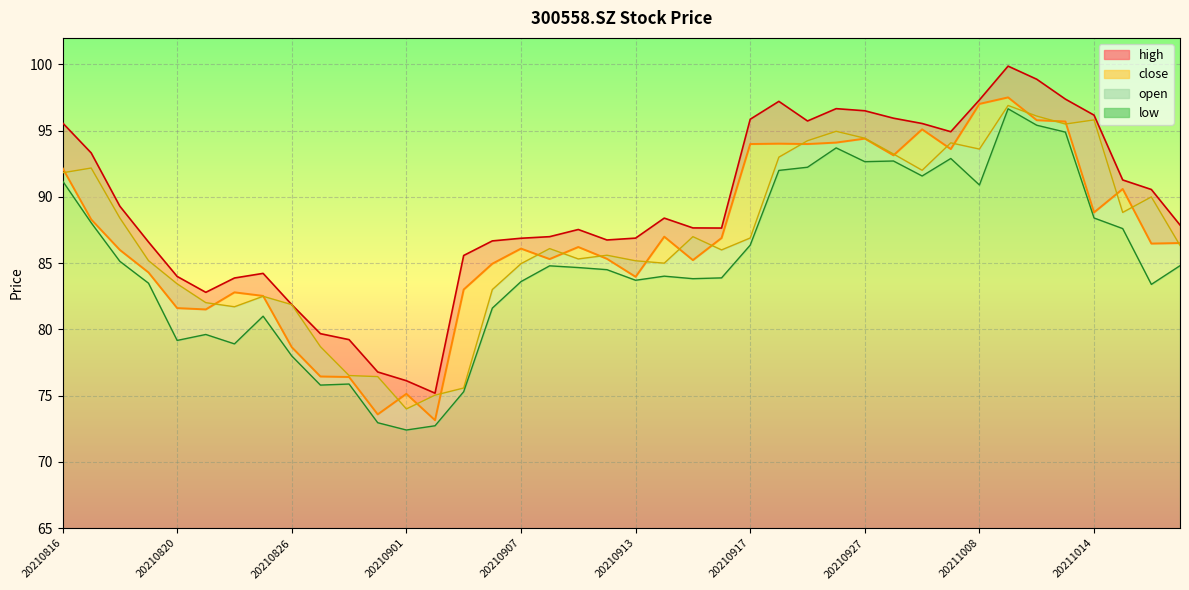

The low series shows 29.0 at 20211019. True or false?

False